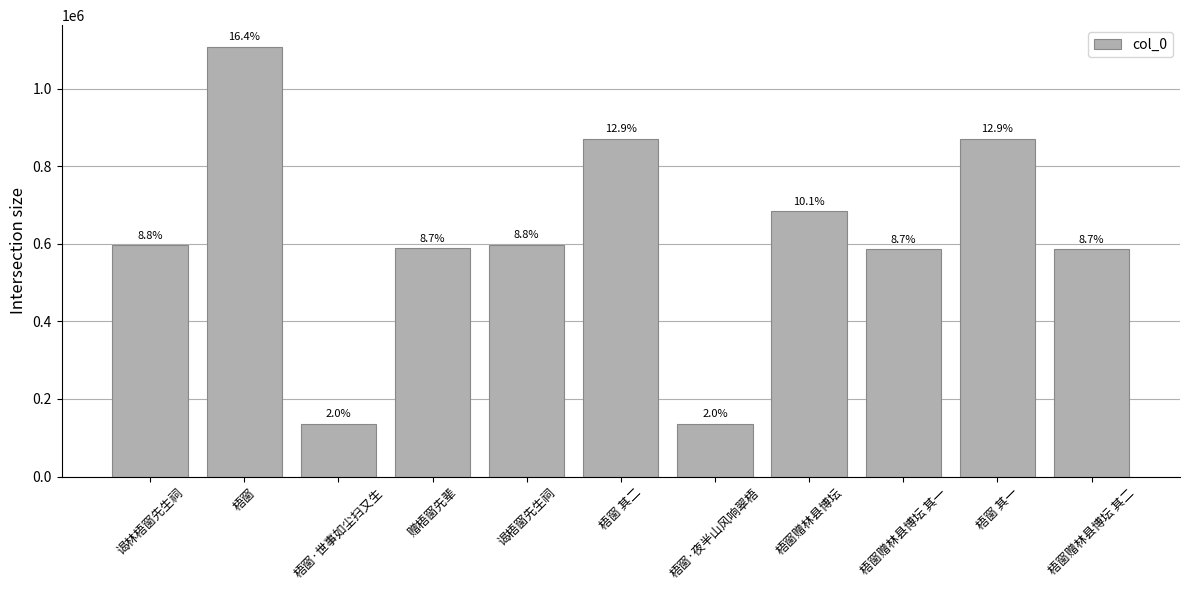

Are the bars horizontal?

No